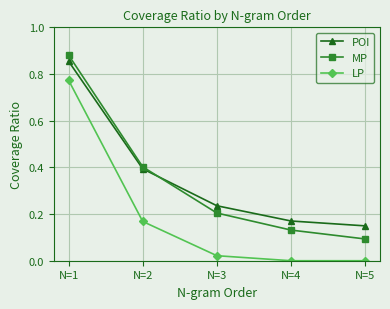

At which category is the sum across all series the highest?

N=1